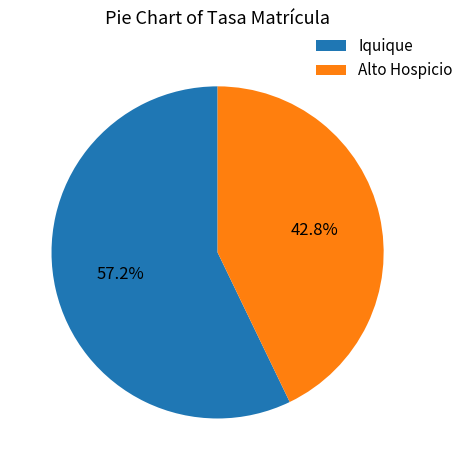

How many slices are in this pie chart?

2